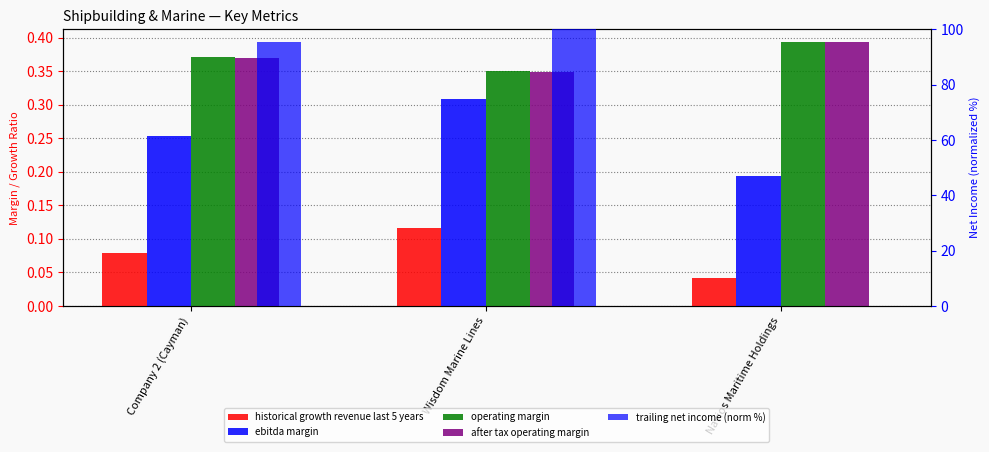

How many groups of bars are there?

3